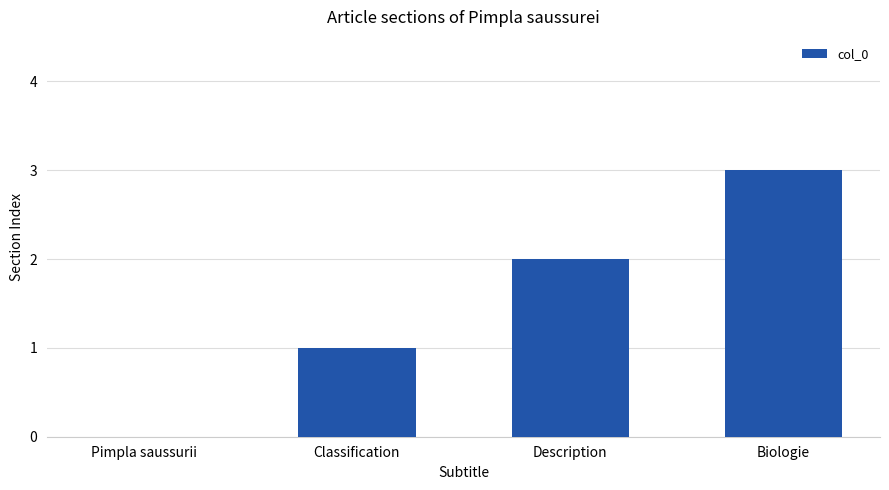

Reading left to right, list all the values displayed in this chart.

Pimpla saussurii=0	Classification=1	Description=2	Biologie=3